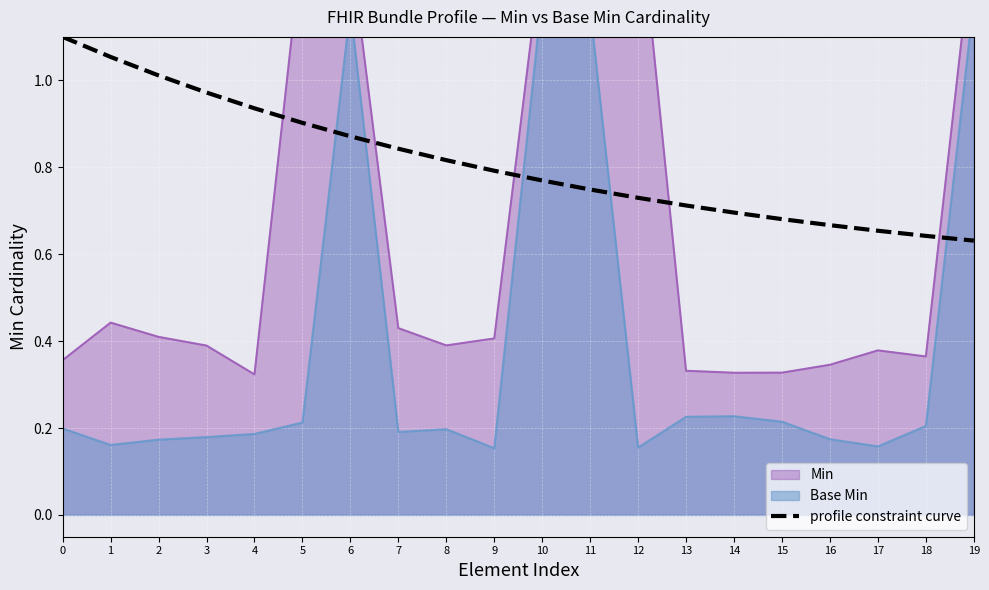

Is it true that profile constraint curve equals 0.8 at 9?

True